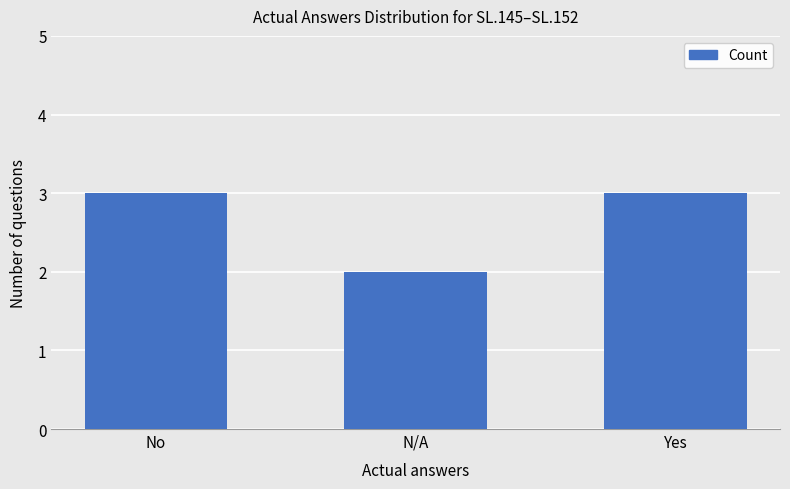

What is the label of the 3rd bar from the right?

No